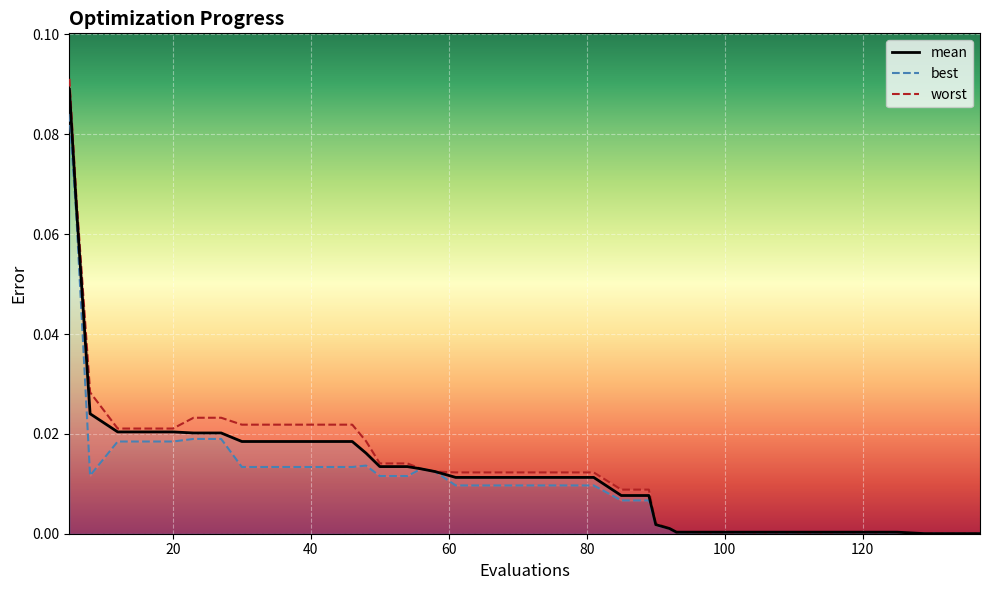

Is it true that worst equals 0.0 at 40?

False